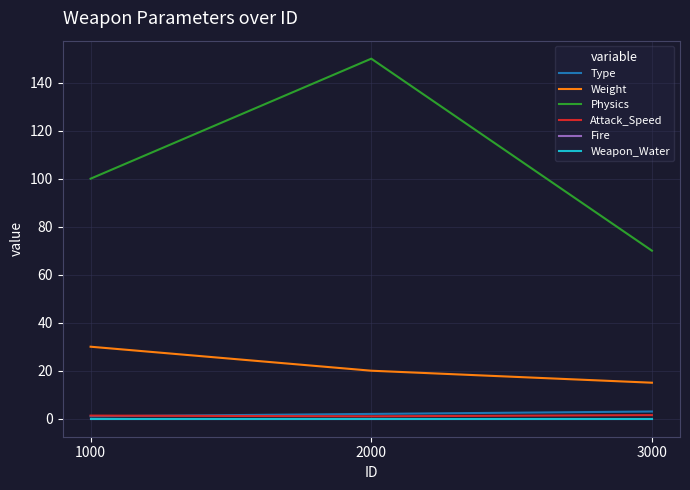

At which label does Attack_Speed reach its minimum?

2000